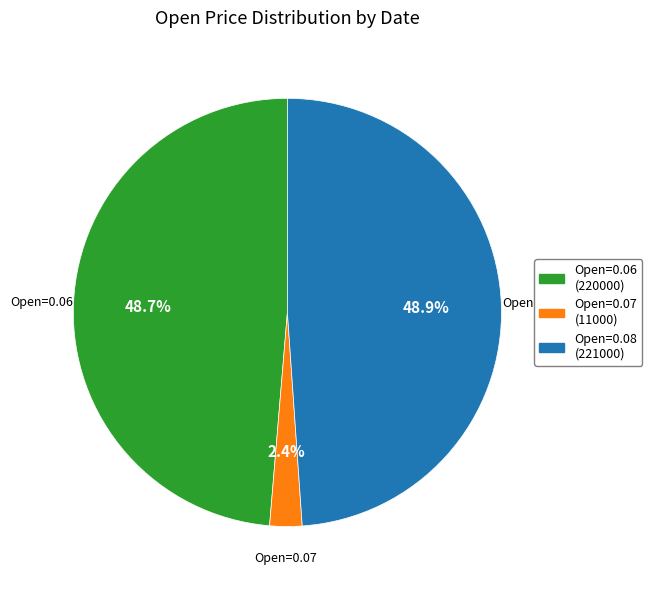

Does any single category account for the majority?

No